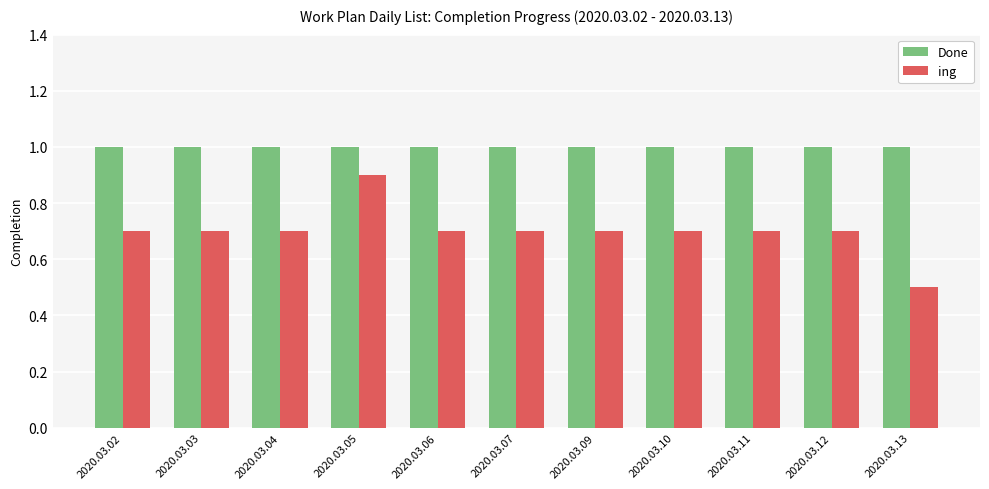

Is it true that Done equals 0.6 at 2020.03.11?

False